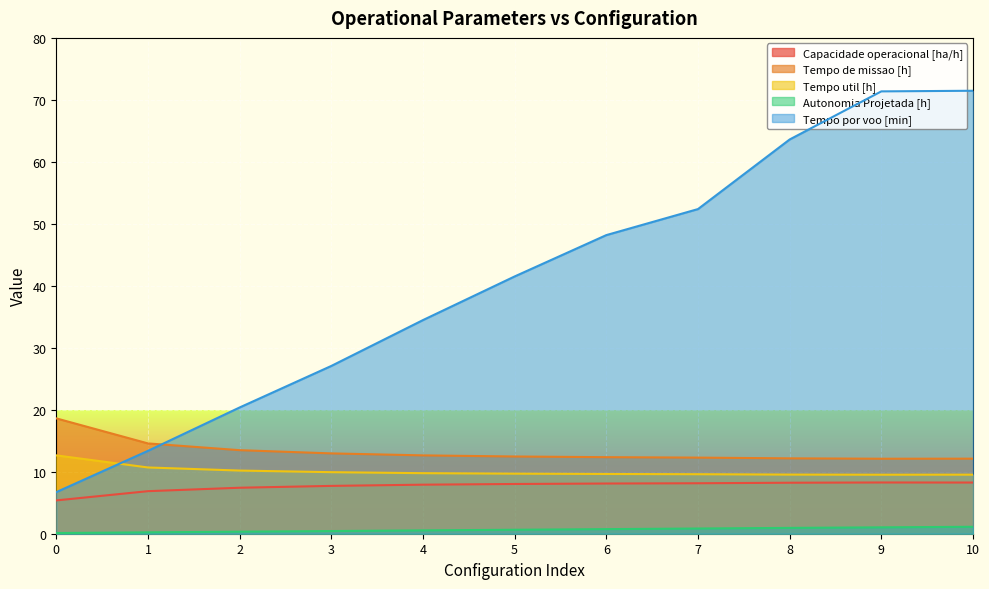

At which category is the sum across all series the highest?

10